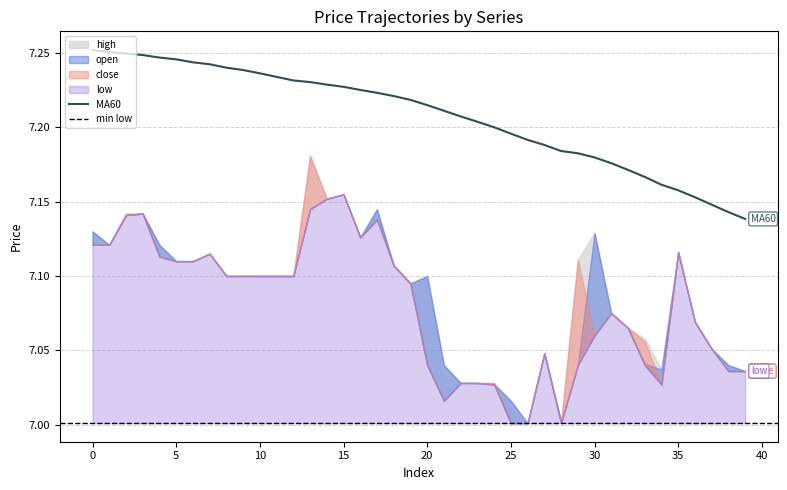

At how many categories does at least one series exceed 7?

40